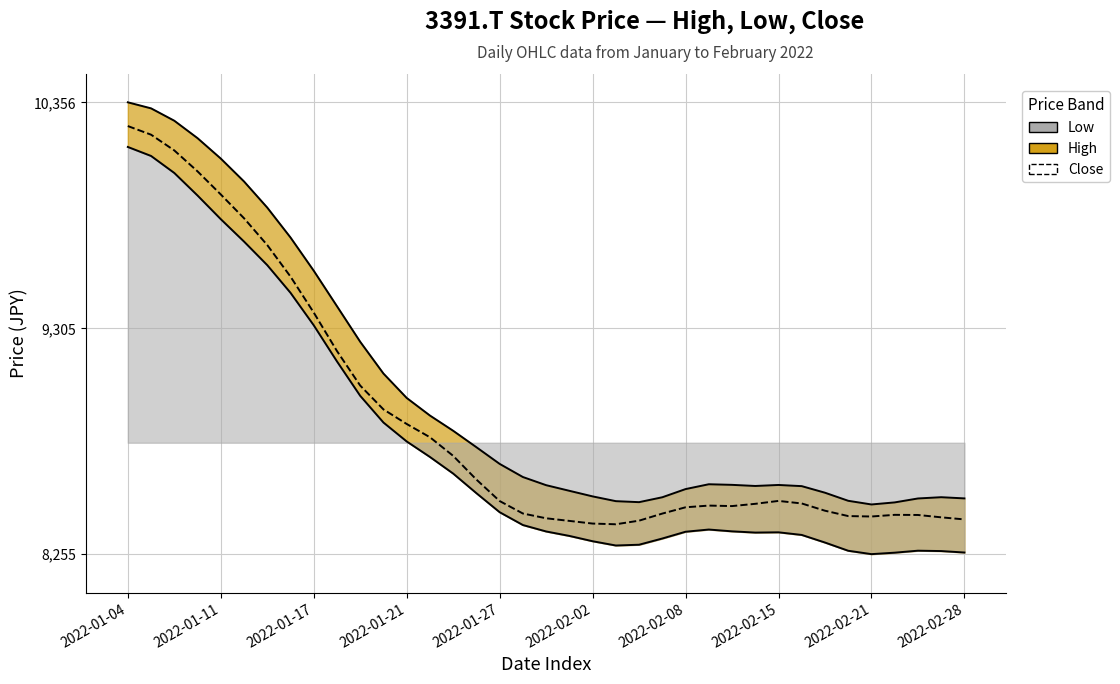

At which category is the sum across all series the highest?

2022-01-04